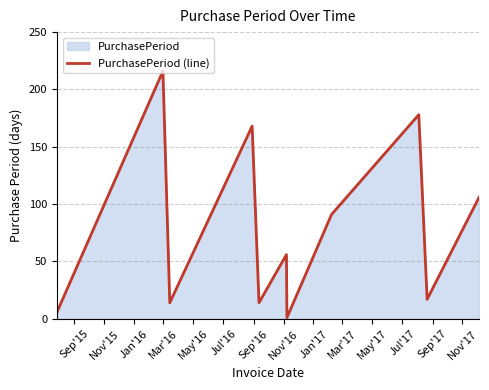

What is the maximum value shown in the chart?

216